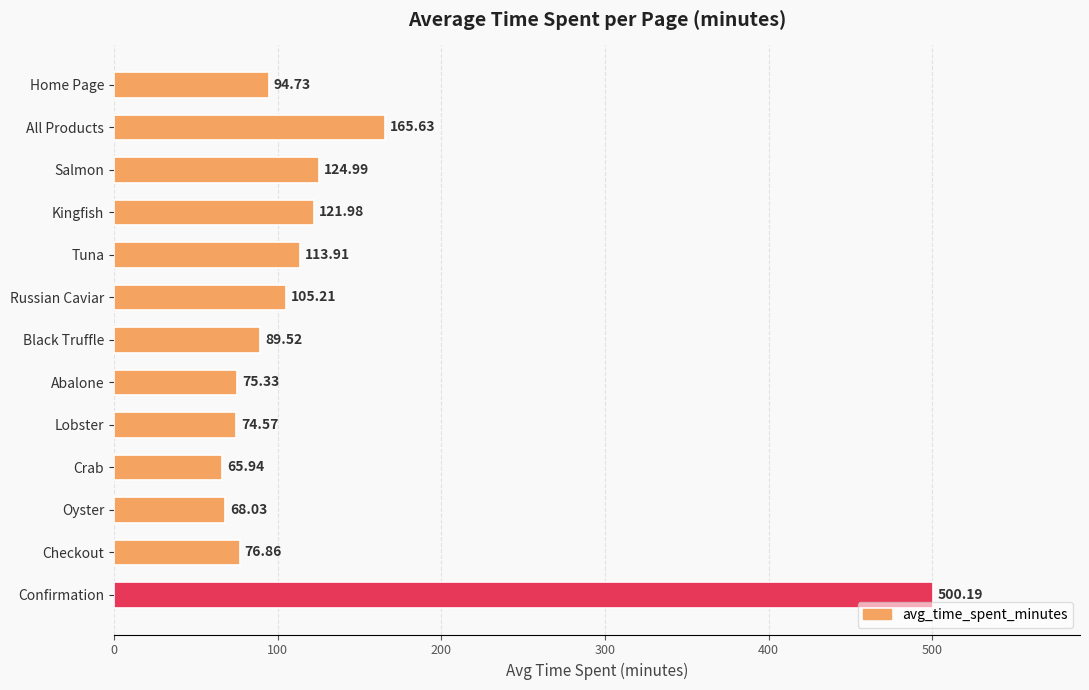

What is the difference between the maximum and second lowest values?

432.2